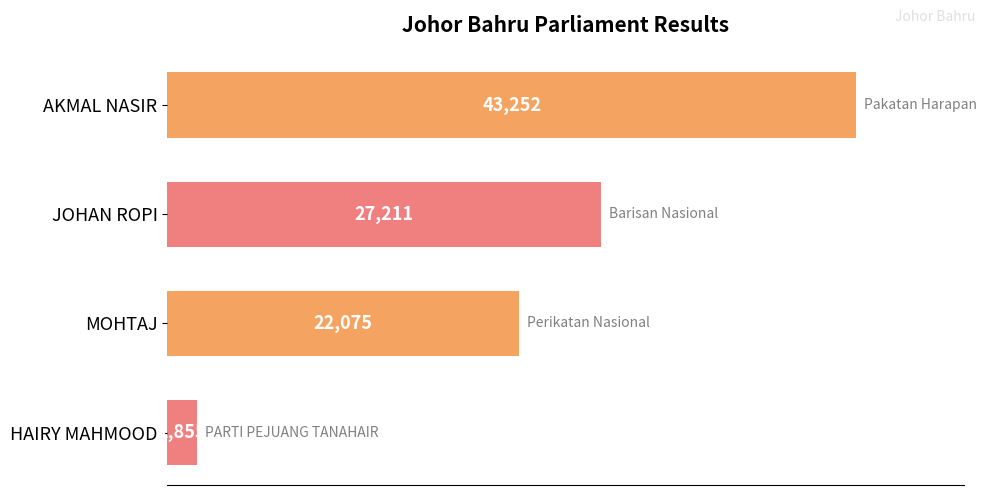

True or false: the data shows 1855 at HAIRY MAHMOOD.

True